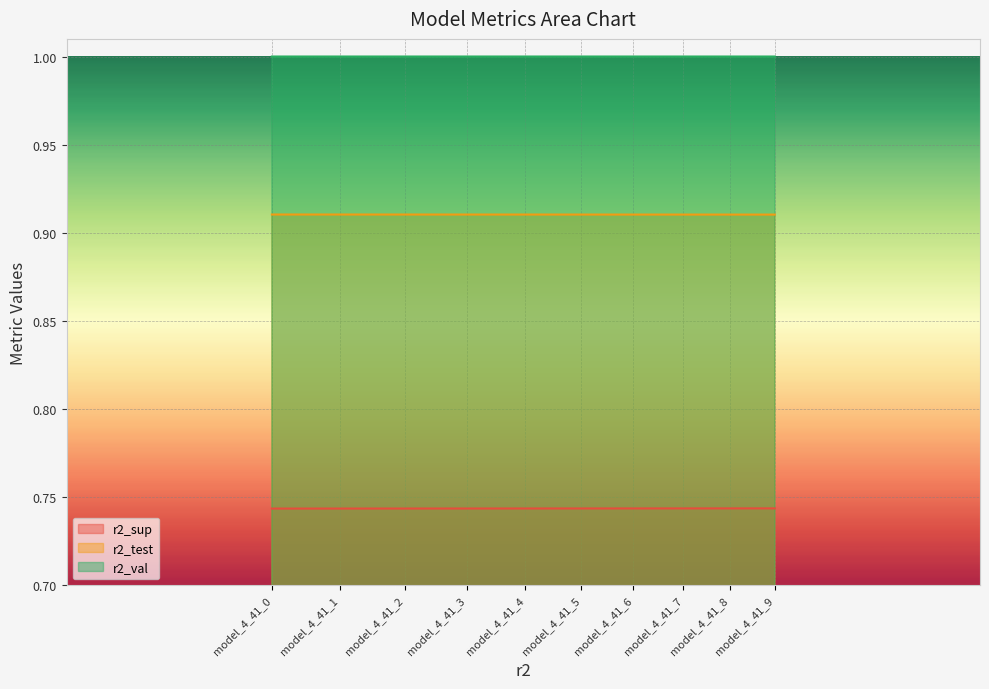

True or false: r2_test and r2_val cross at least once.

False